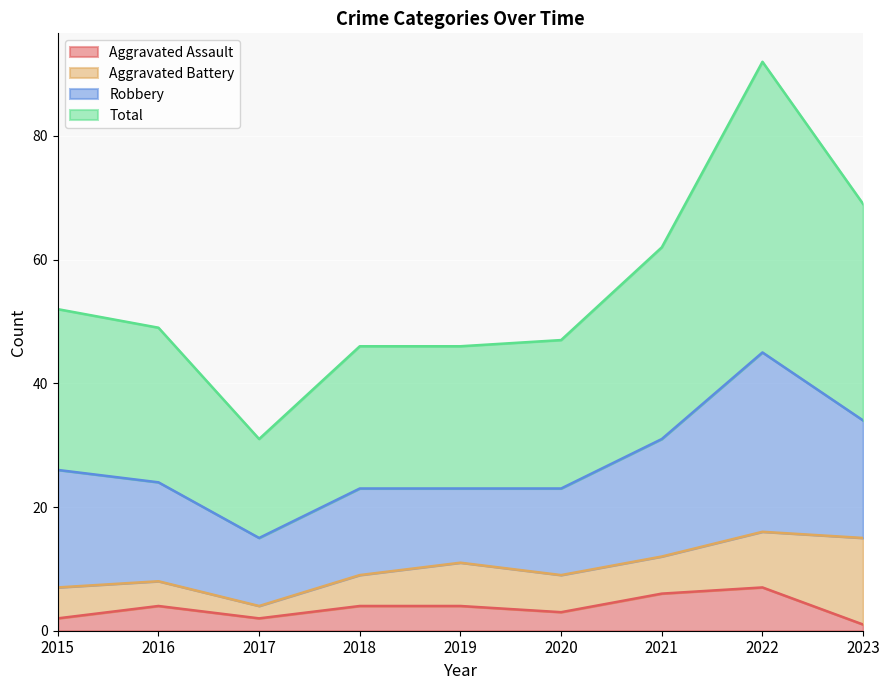

What is the difference between the second highest and second lowest values in the Aggravated Assault series?

4